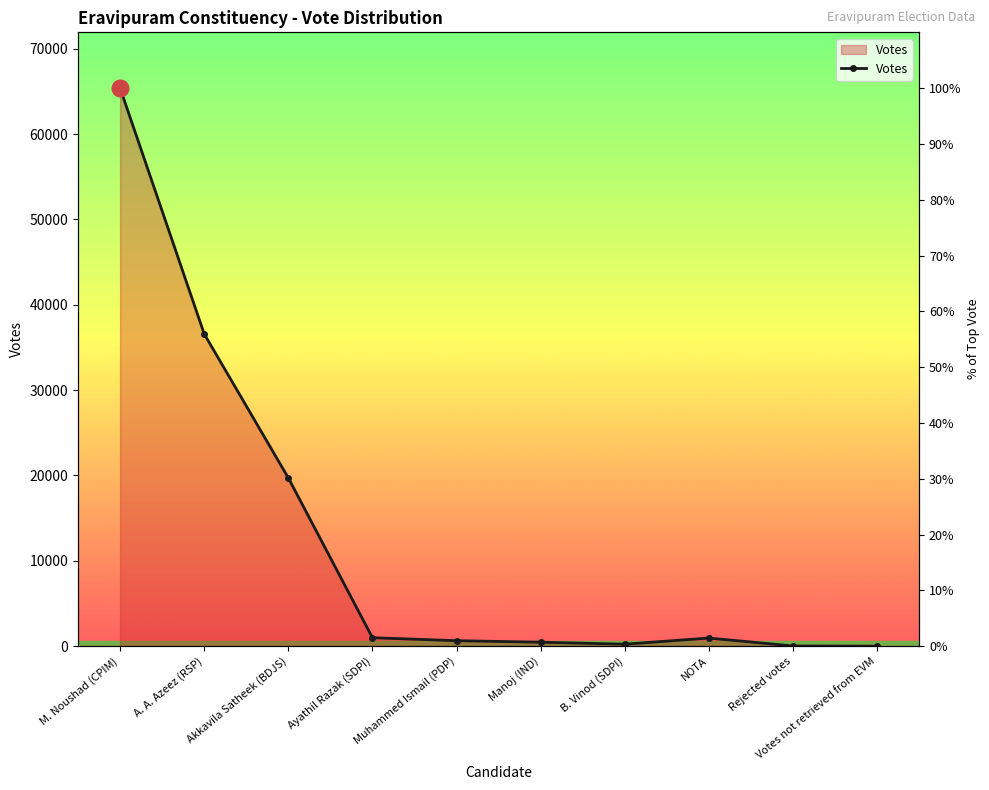

List the labels in order of value, largest first.

M. Noushad (CPIM), A. A. Azeez (RSP), Akkavila Satheek (BDJS), Ayathil Razak (SDPI), NOTA, Muhammed Ismail (PDP), Manoj (IND), B. Vinod (SDPI), Rejected votes, Votes not retrieved from EVM